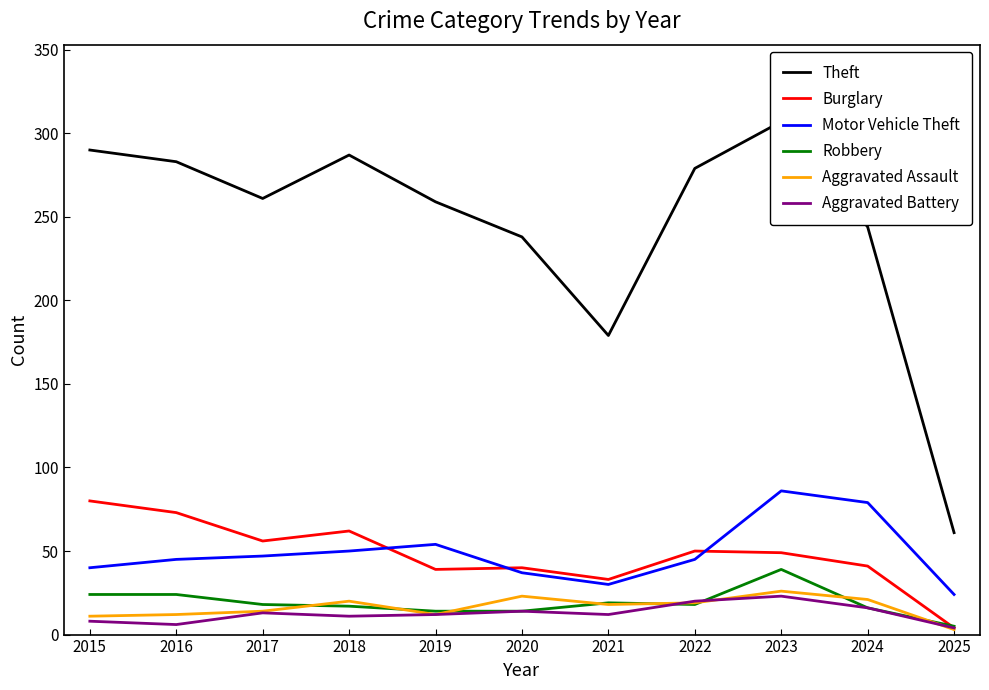

Which series has the largest range (max minus min)?

Theft